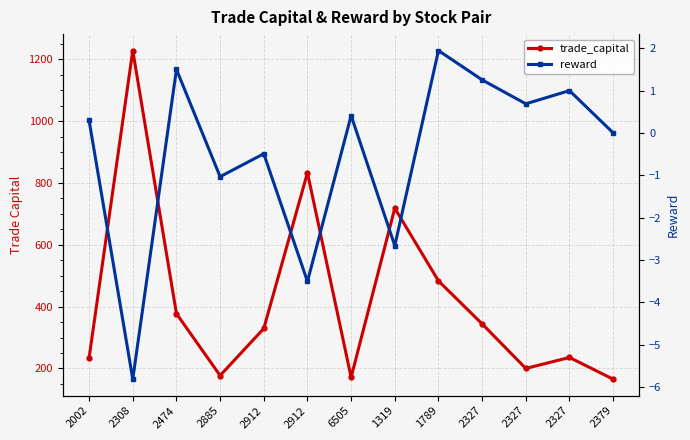

What is the sum of all trade_capital values?

5497.3